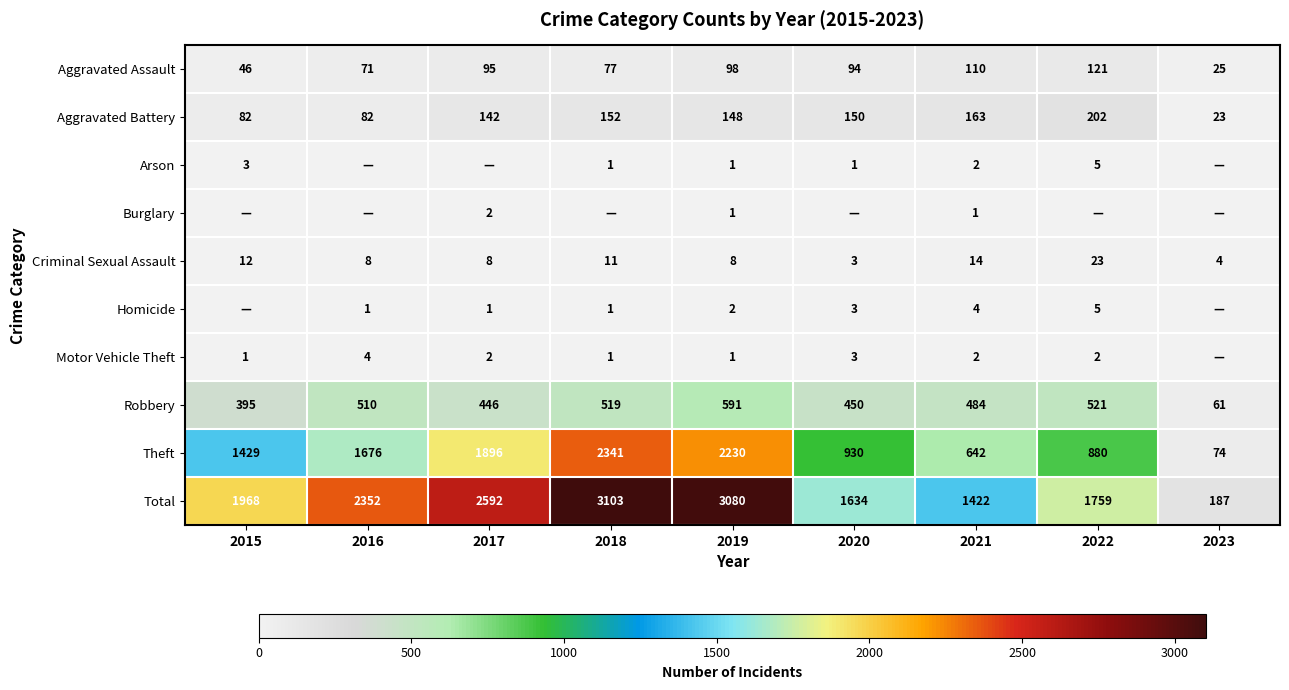

True or false: Aggravated Assault has a value of 94 at 2020.

True